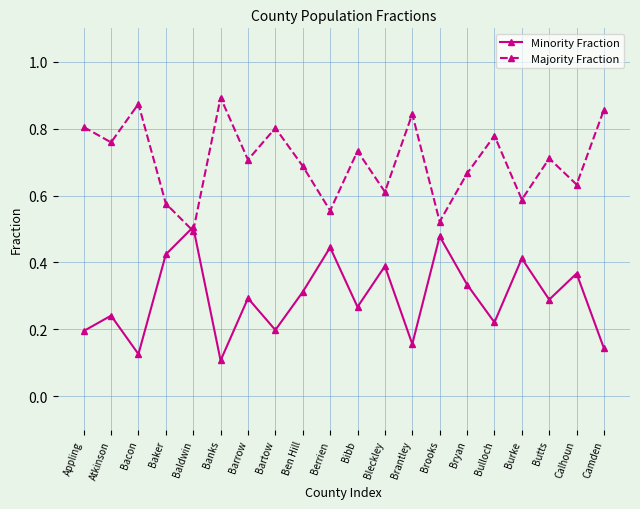

At Brantley, list the series in order from largest to smallest.

Majority Fraction, Minority Fraction